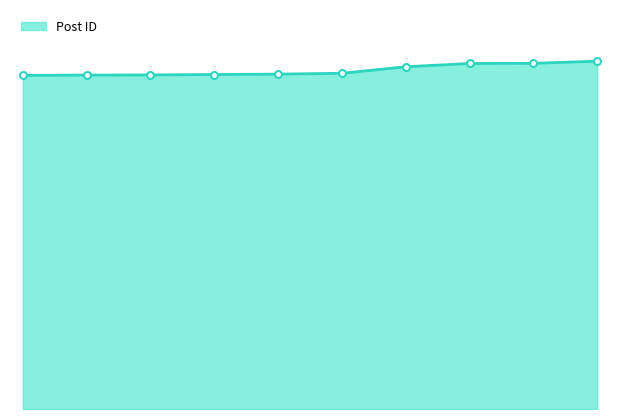

Which category has the lowest value across all series?

2006-12-08 15:58